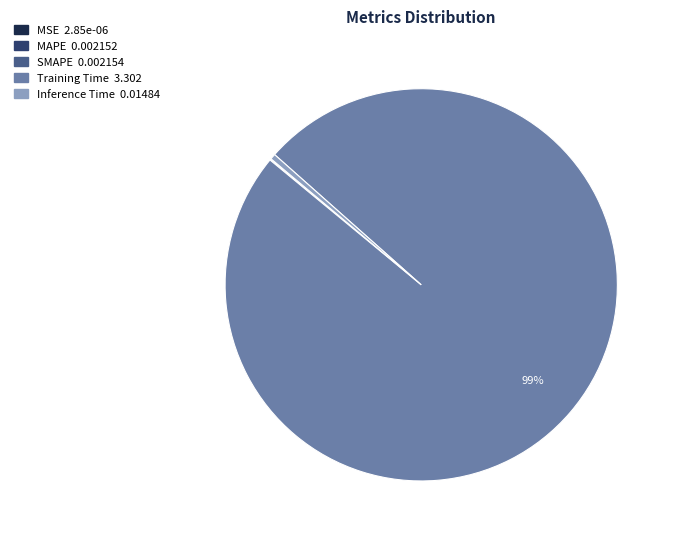

Does any single category account for the majority?

Yes